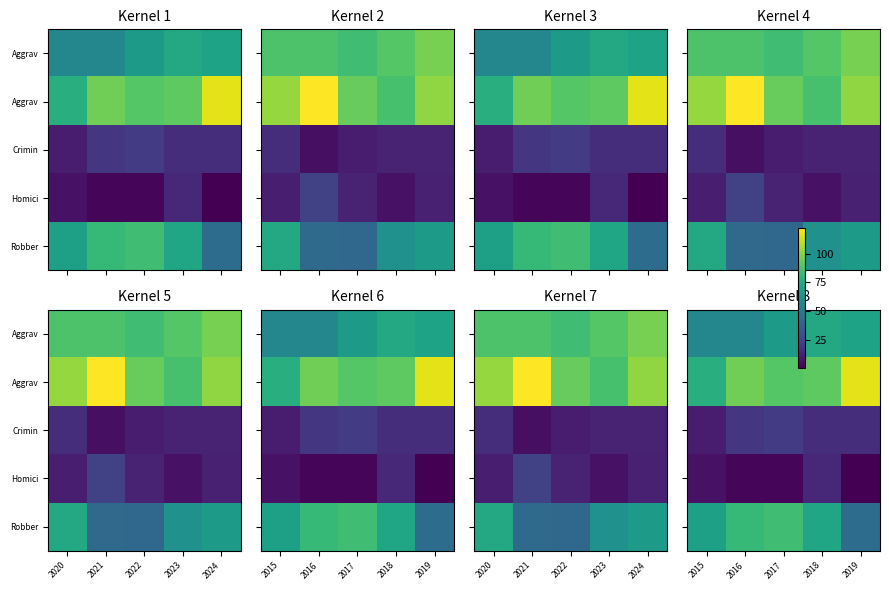

What is the spread (max minus min) of values at 2016?

93